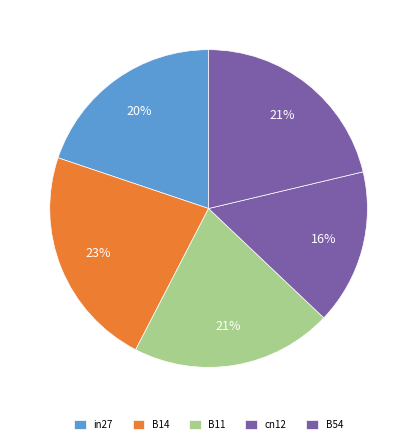

Which slice is the largest?

B14